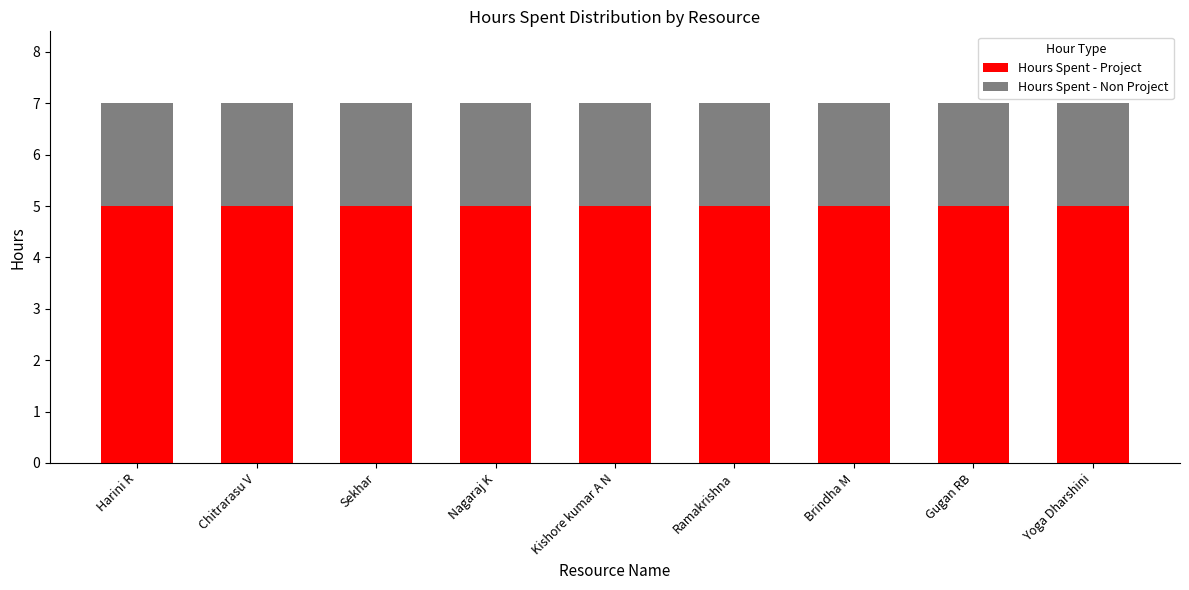

Is it true that Hours Spent - Project equals 5 at Nagaraj K?

True